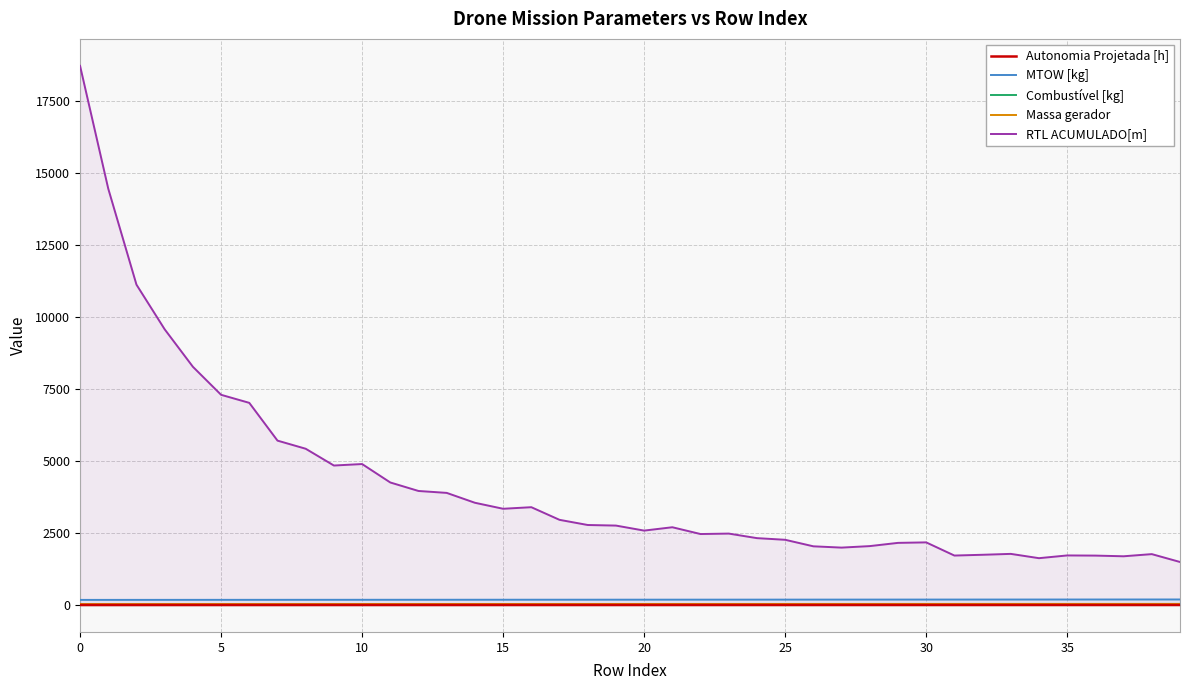

True or false: Combustível [kg] and Massa gerador cross at least once.

False